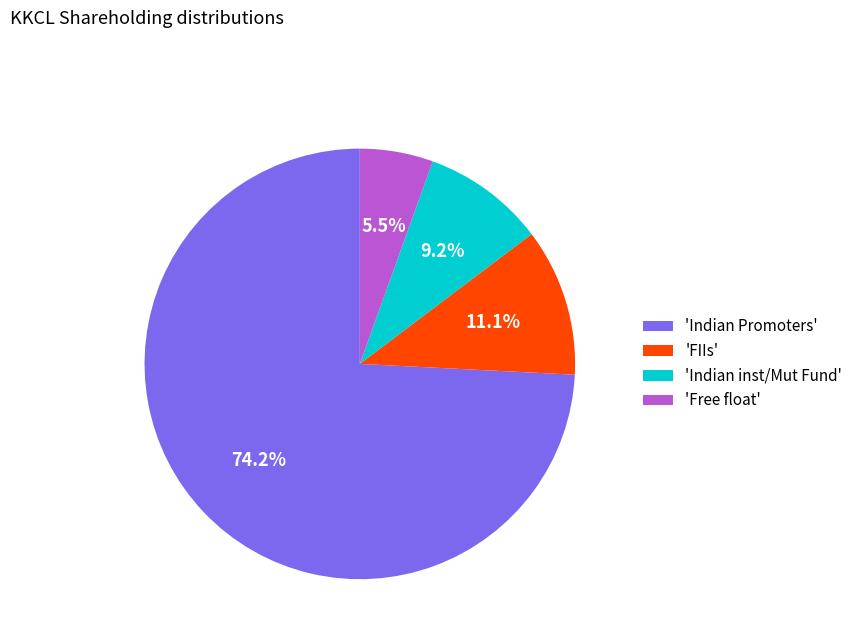

What is the ratio of the value at 'Free float' to the value at 'Indian inst/Mut Fund'?

0.6